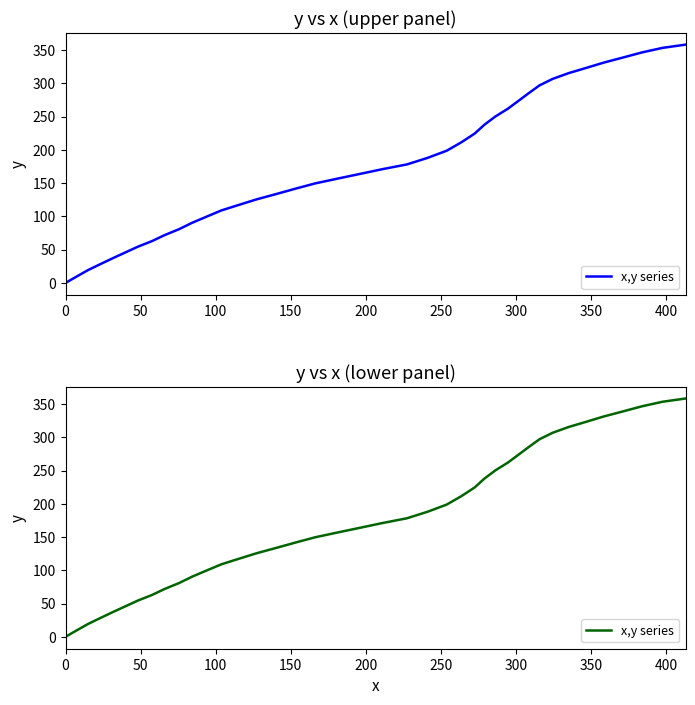

Does the chart have visible grid lines?

No